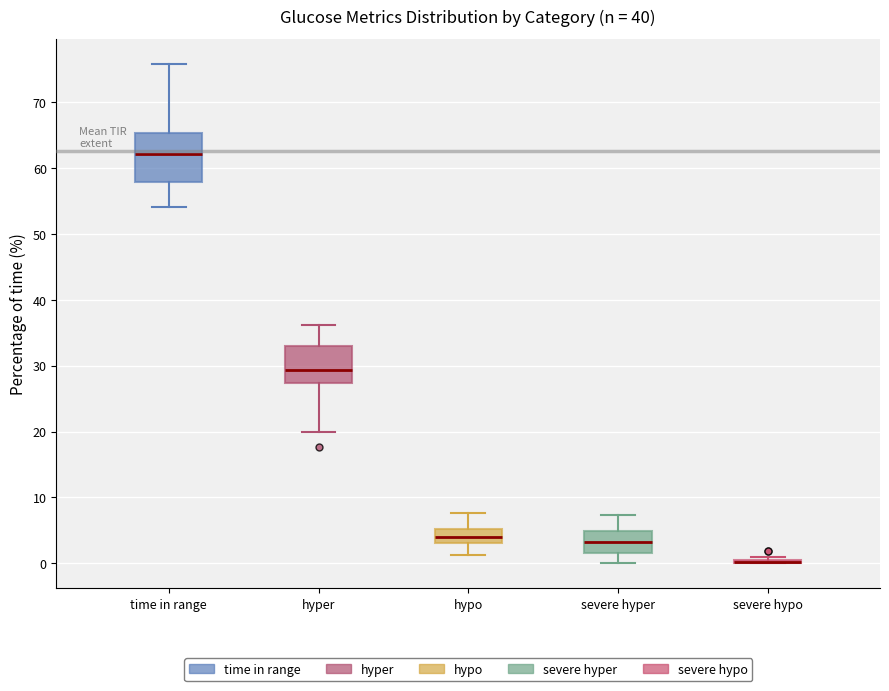

Reading left to right, read every box against the y-axis: the position of its median line, the range the box covers, and the ends of its whiskers. The values are not printed on the chart, so give them approximately, as read against the axis.

time in range: median 62, box 58 to 65, whiskers 54 to 76
hyper: median 29, box 27 to 33, whiskers 20 to 36
hypo: median 4, box 3 to 5, whiskers 1 to 8
severe hyper: median 3, box 2 to 5, whiskers 0 to 7
severe hypo: box collapsed to a line at 0, whiskers 0 to 1